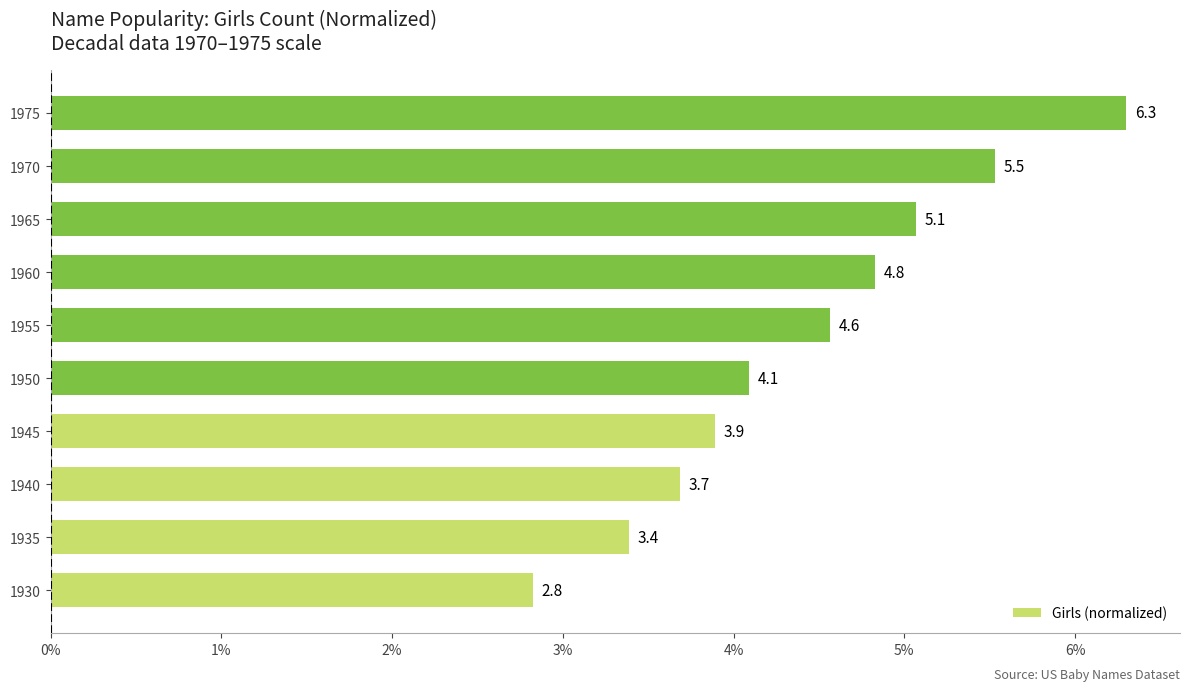

What value does the data have at 1965?

5.1